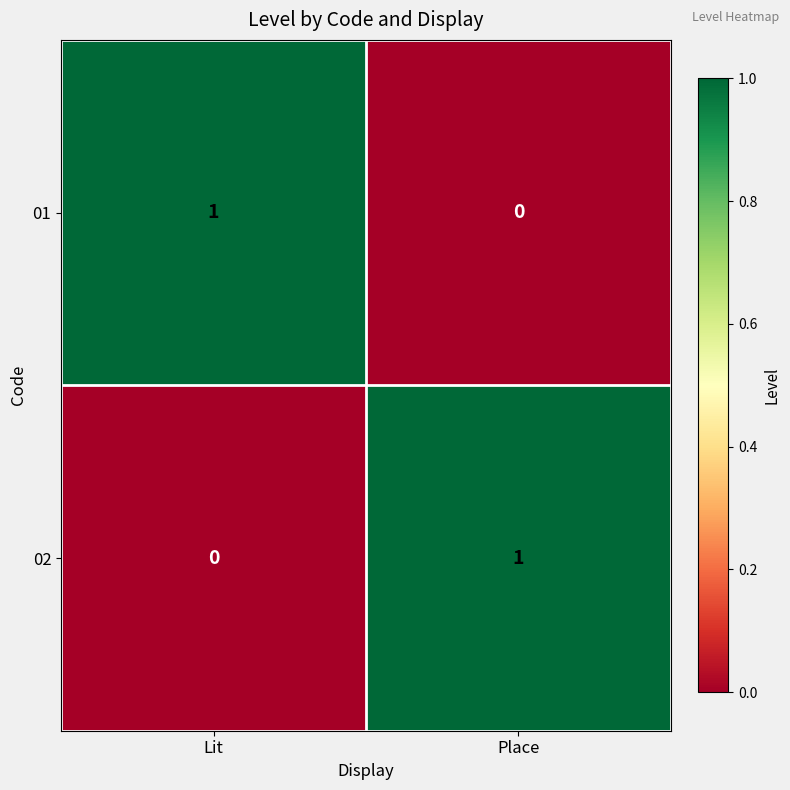

What is the total value across all series at Place?

1